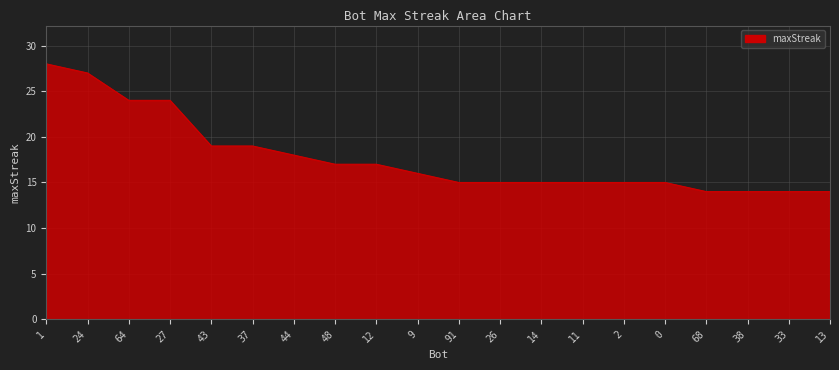

Which label corresponds to the largest value in the chart?

1